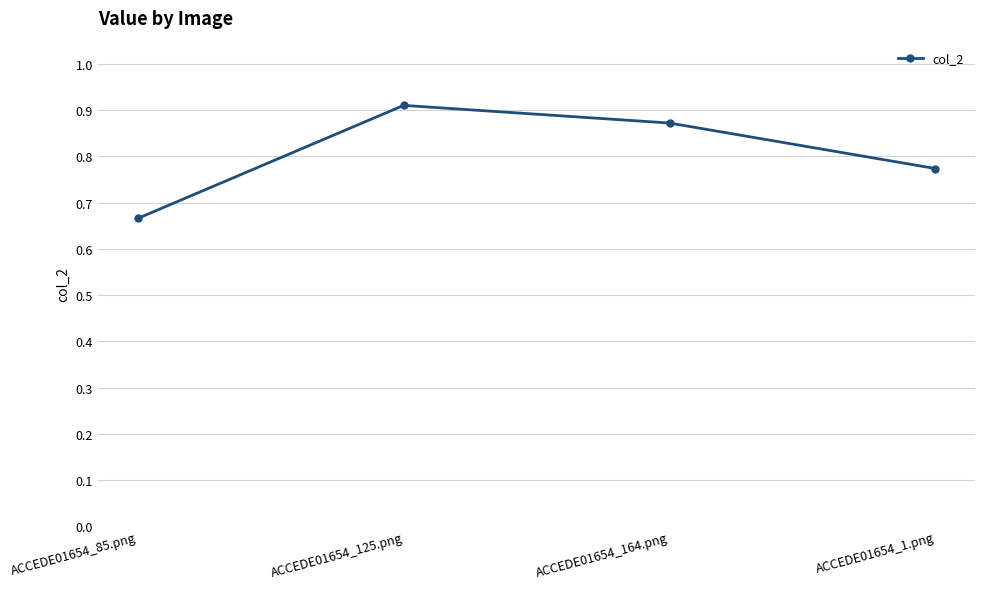

List the labels in order of value, smallest first.

ACCEDE01654_85.png, ACCEDE01654_1.png, ACCEDE01654_164.png, ACCEDE01654_125.png